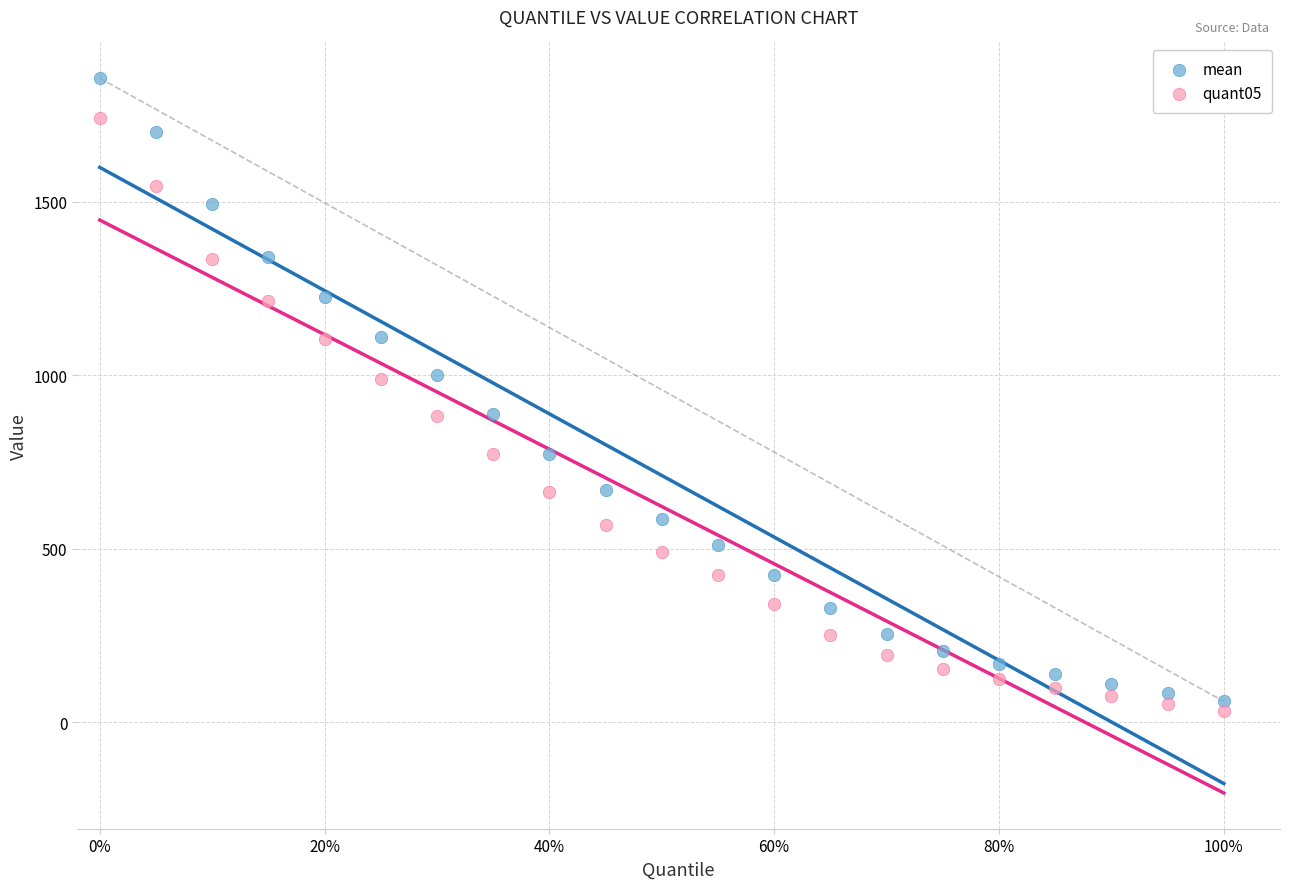

What are all the series names shown in the legend?

mean, quant05